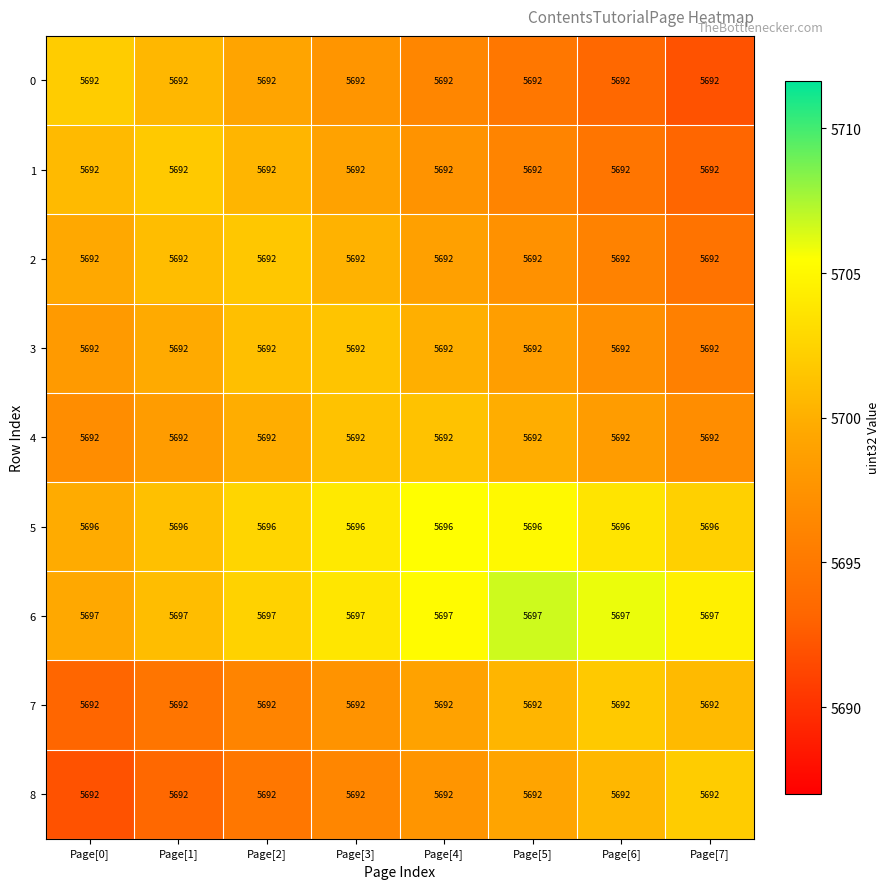

What is the highest value of the 7 series?

5692